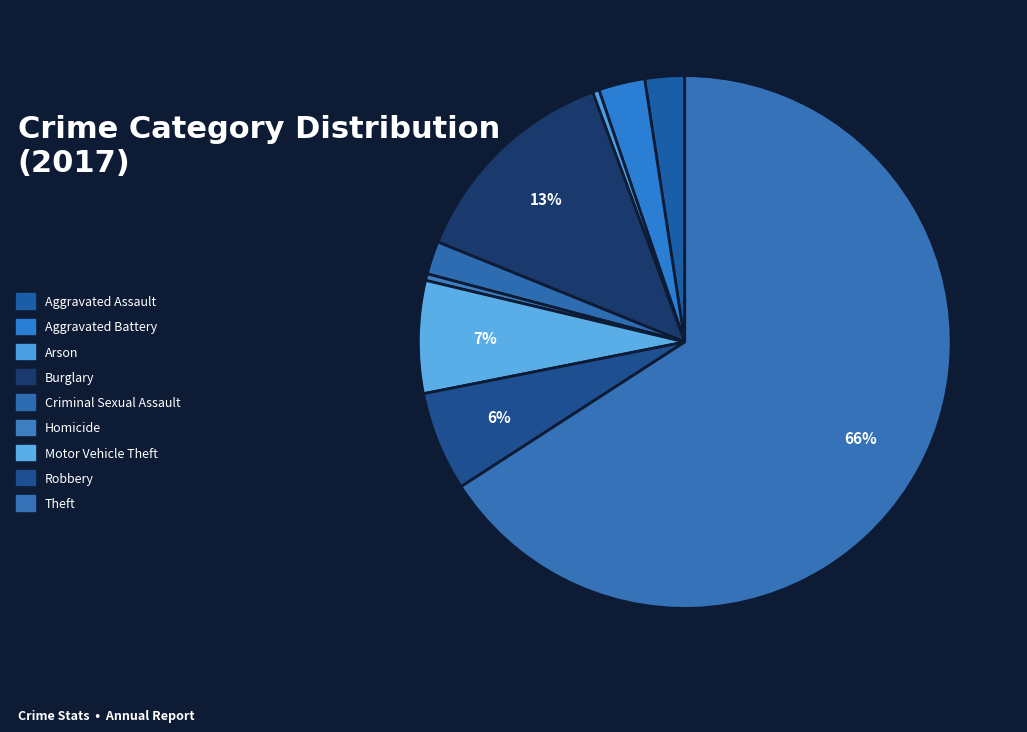

Which slice is the largest?

Theft